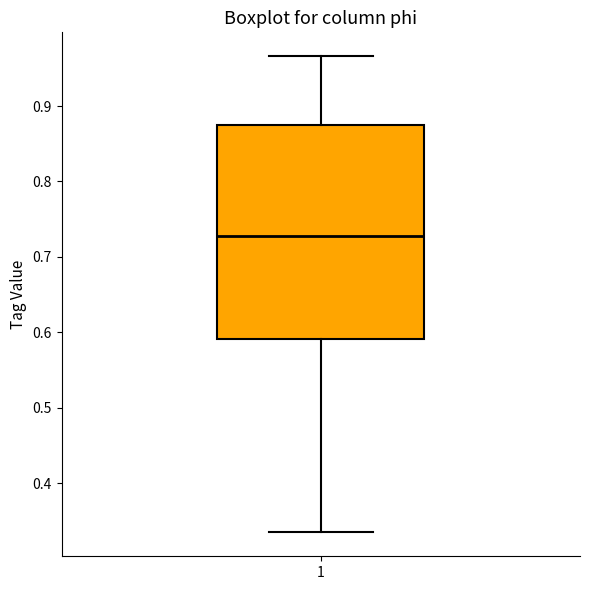

Transcribe this box plot: give where the median line is, the range the box spans, and where the two whiskers end, as read against the y-axis. The values are not printed on the chart, so give them approximately, as read against the axis.

median 0.73, box 0.59 to 0.87, whiskers 0.33 to 0.97